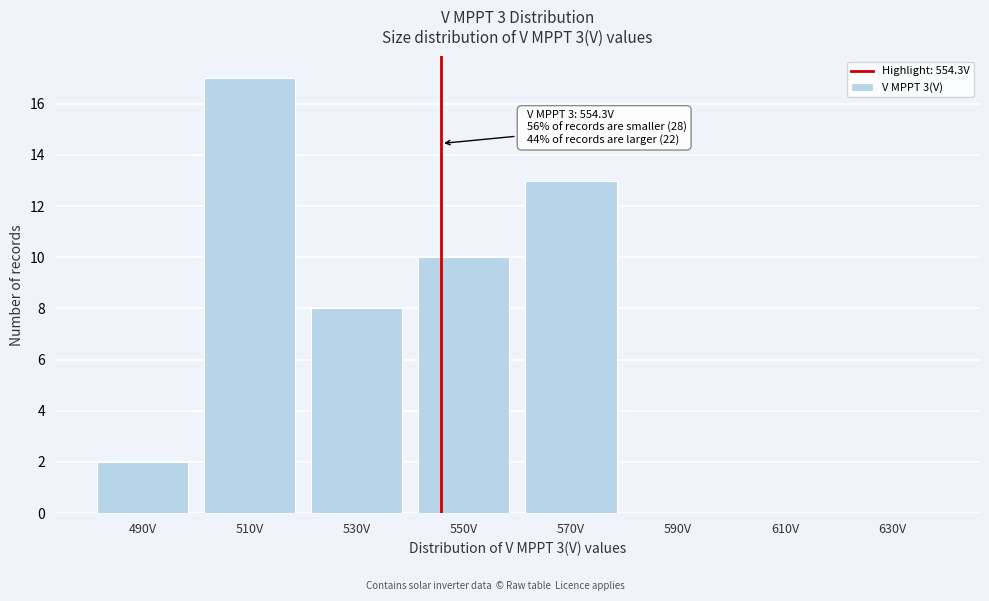

Reading left to right, extract all data points from this chart.

490V=2	510V=17	530V=8	550V=10	570V=13	590V=0	610V=0	630V=0